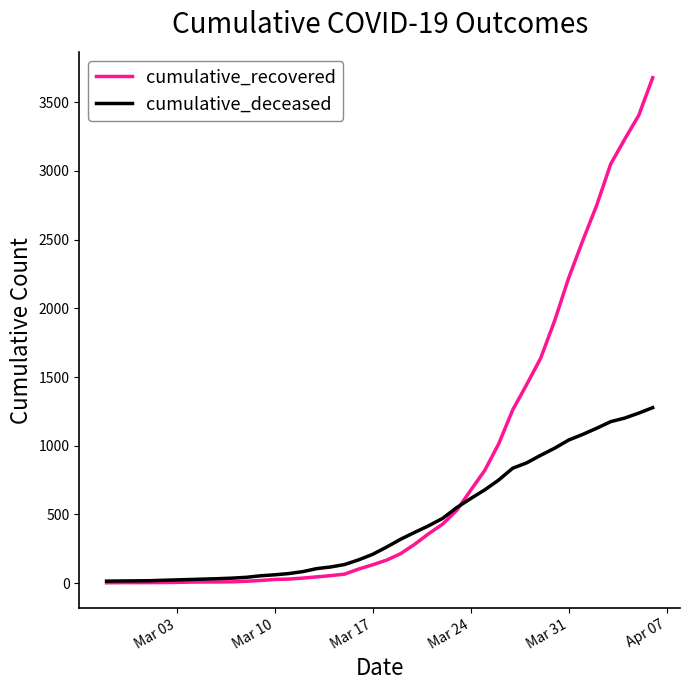

Which series has the largest range (max minus min)?

cumulative_recovered